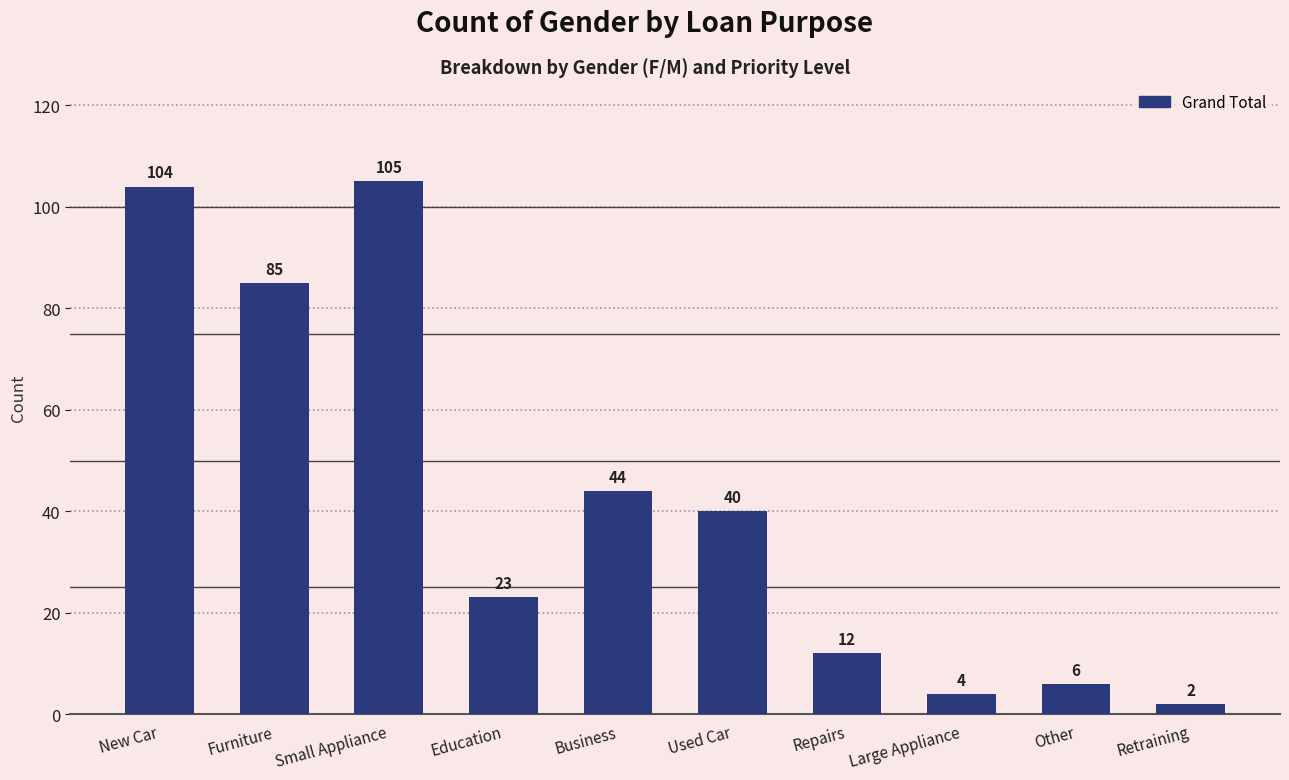

What is the change in value from Furniture to Education?

-62